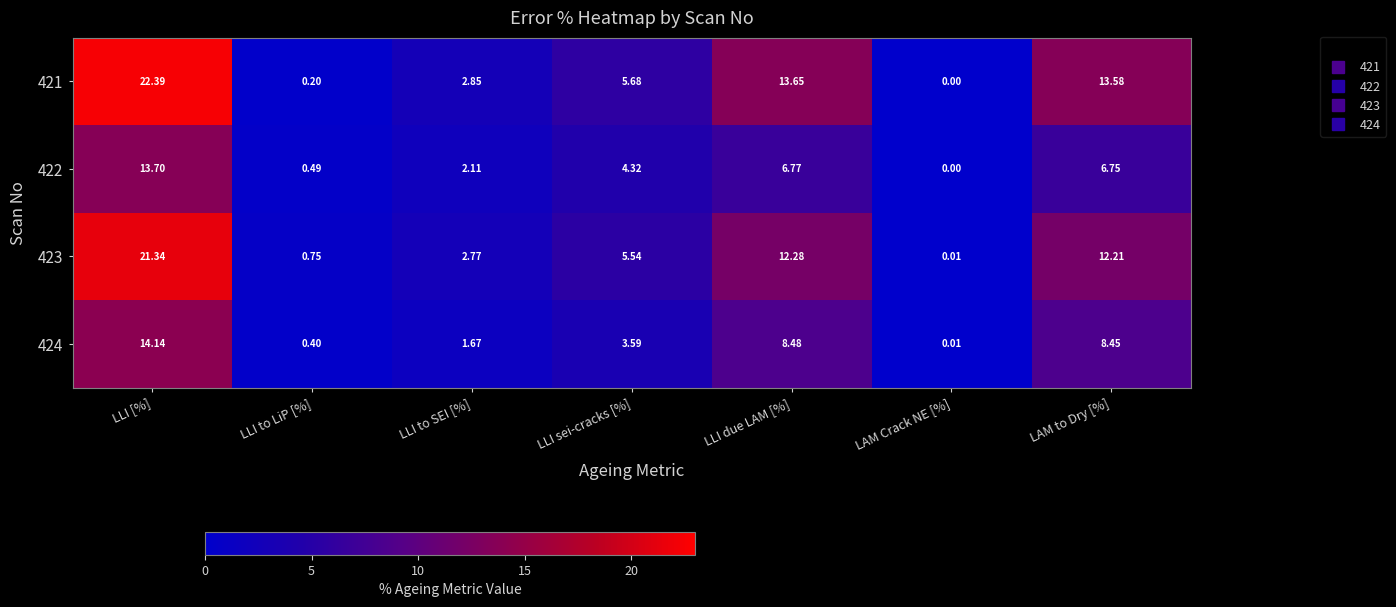

Between LLI [%] and LLI to LiP [%], which series saw the biggest shift?

421